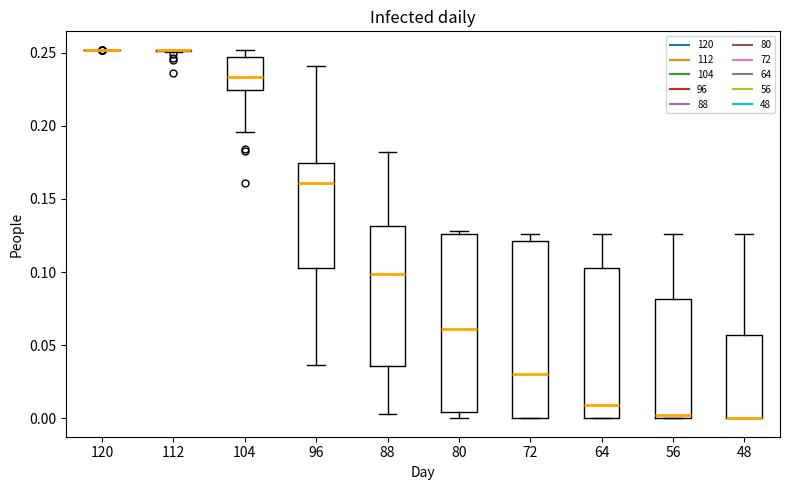

Reading left to right, read every box against the y-axis: the position of its median line, the range the box covers, and the ends of its whiskers. The values are not printed on the chart, so give them approximately, as read against the axis.

120: box collapsed to a line at 0.250, whiskers 0.250 to 0.250
112: box collapsed to a line at 0.250, whiskers 0.250 to 0.250
104: median 0.235, box 0.225 to 0.245, whiskers 0.195 to 0.250
96: median 0.160, box 0.105 to 0.175, whiskers 0.035 to 0.240
88: median 0.100, box 0.035 to 0.130, whiskers 0.005 to 0.180
80: median 0.060, box 0.005 to 0.125, whiskers 0.000 to 0.130
72: median 0.030, box 0.000 to 0.120, whiskers 0.000 to 0.125
64: median 0.010, box 0.000 to 0.105, whiskers 0.000 to 0.125
56: median 0.000 (just above the box's lower edge), box 0.000 to 0.080, whiskers 0.000 to 0.125
48: median 0.000 (drawn on the box's lower edge), box 0.000 to 0.055, whiskers 0.000 to 0.125